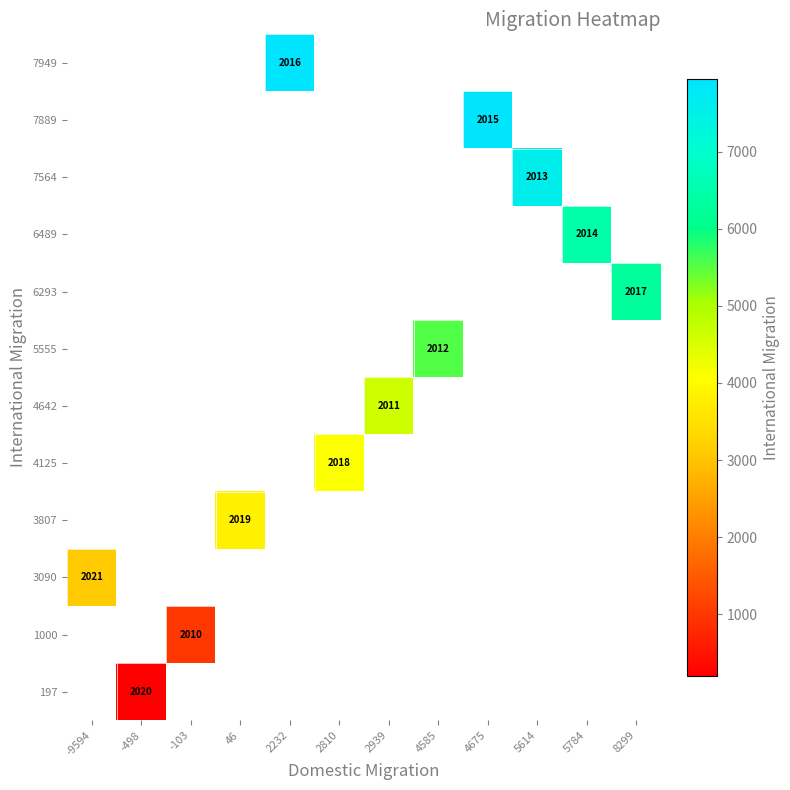

Is it true that 7564 equals 509 at 5614?

False